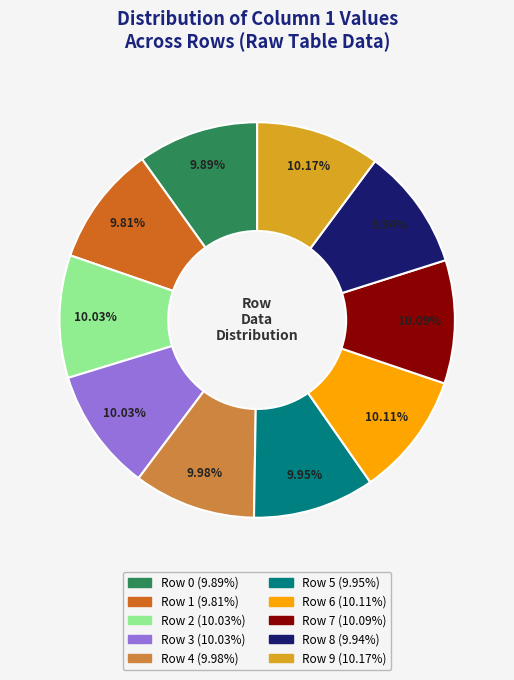

True or false: Row 8 accounts for 10% of the total.

True